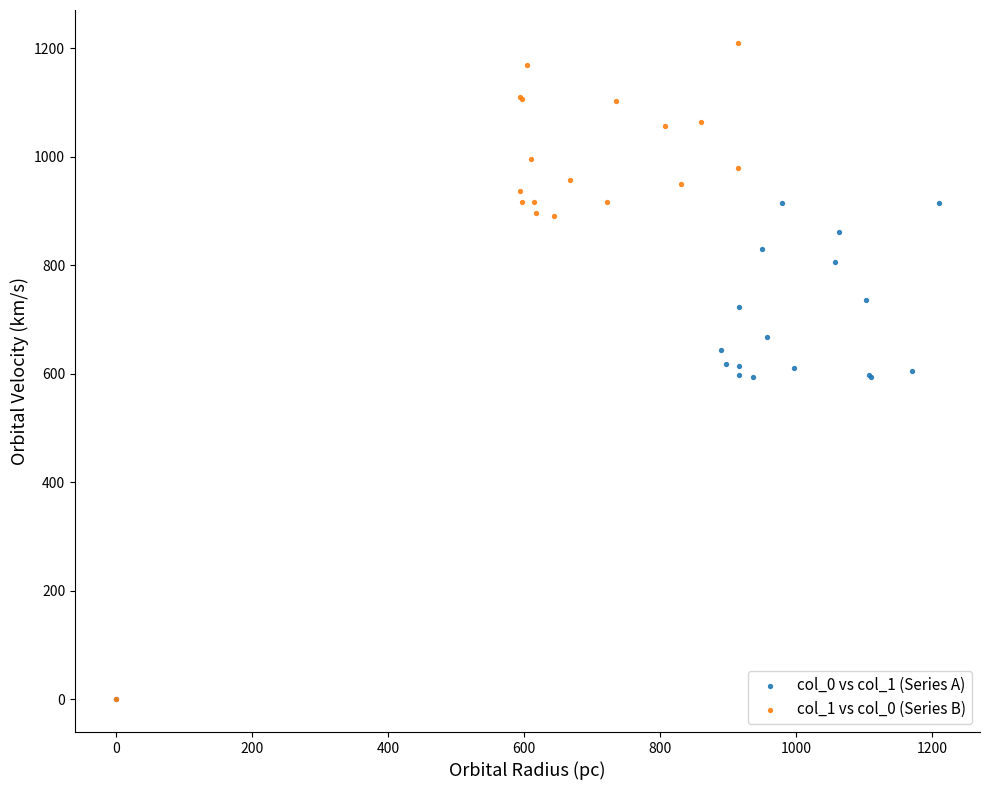

What are all the series names shown in the legend?

col_0 vs col_1 (Series A), col_1 vs col_0 (Series B)